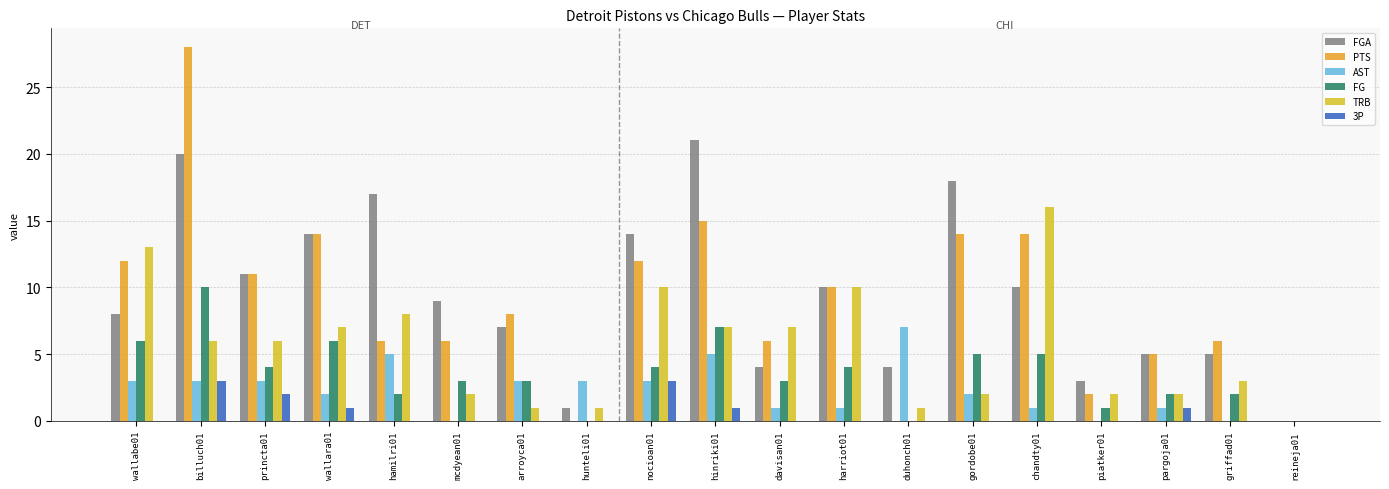

Which series has the widest spread of values?

PTS